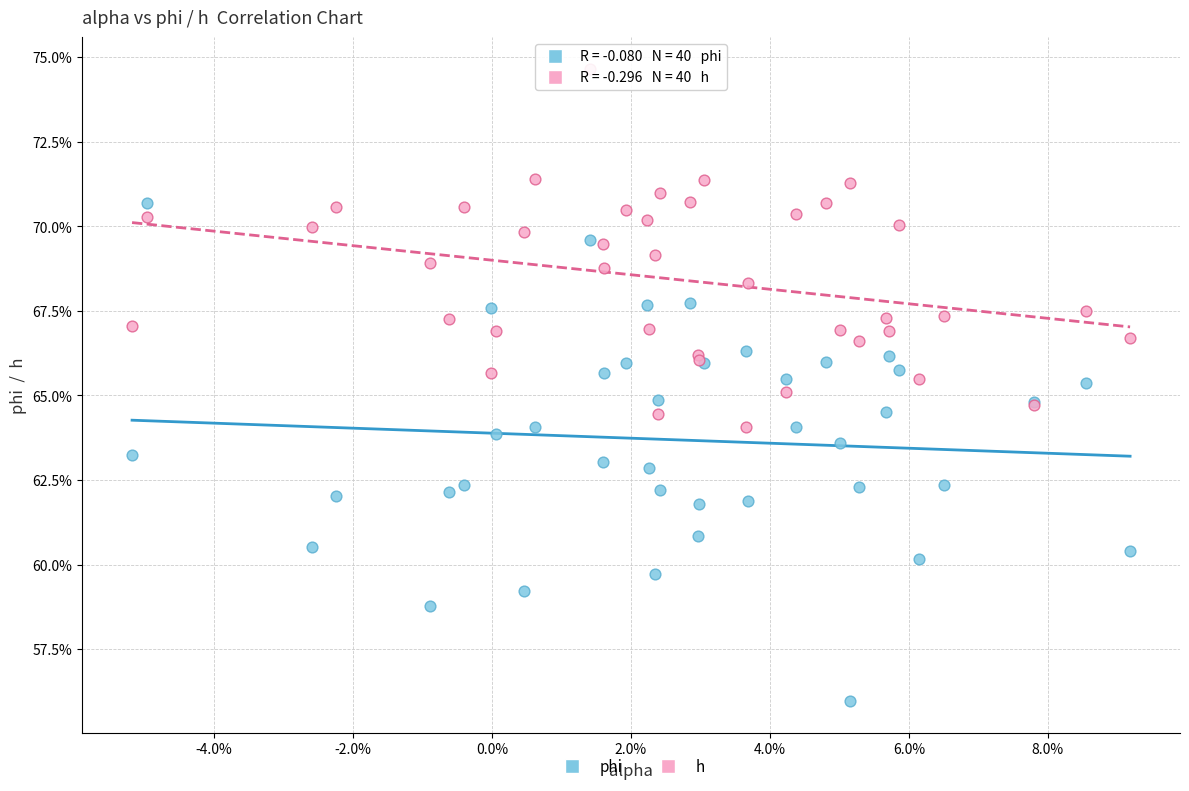

Which series has the largest Y range (max minus min)?

phi